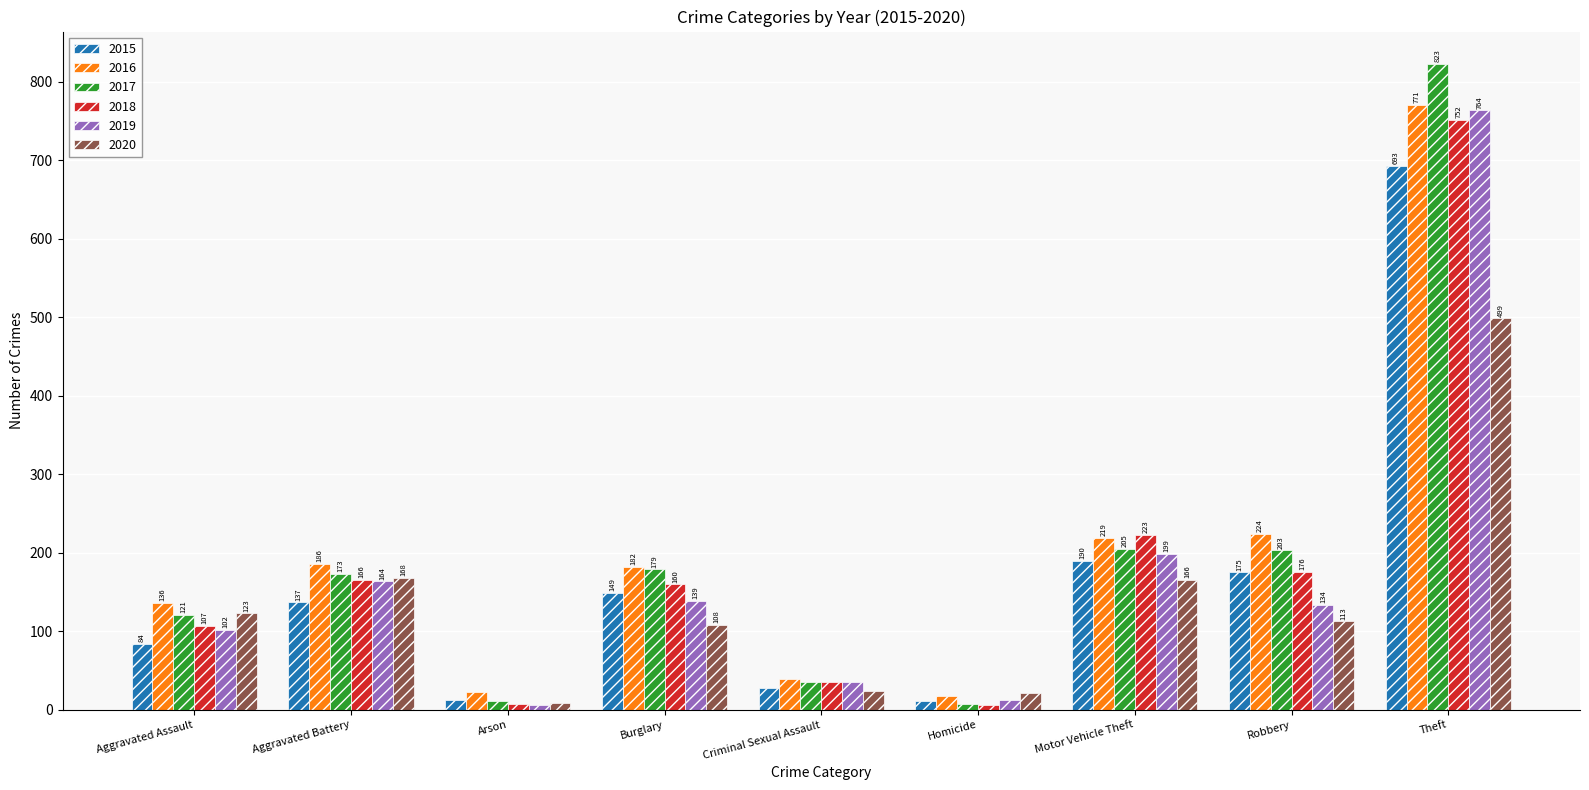

Is the value of 2017 at Robbery greater than the value of 2015 at Theft?

No